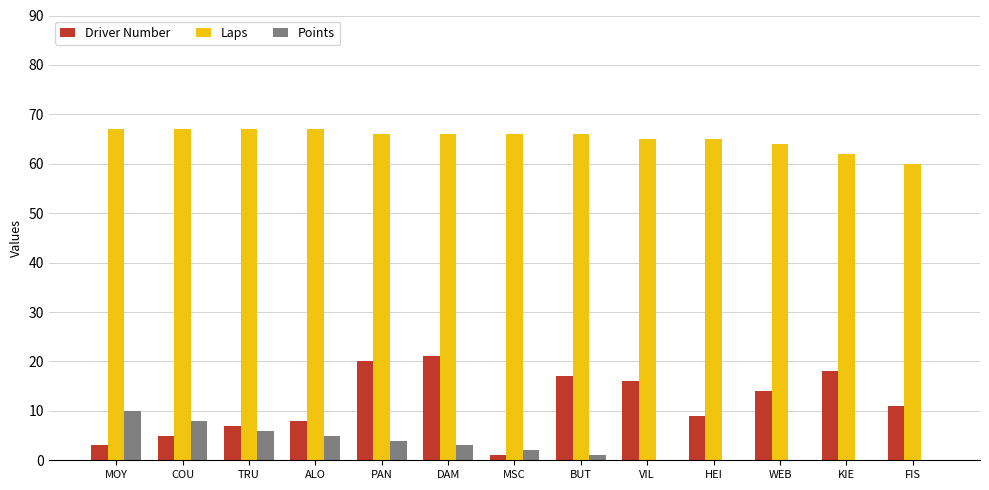

Is the value of Laps at KIE greater than the value of Points at KIE?

Yes